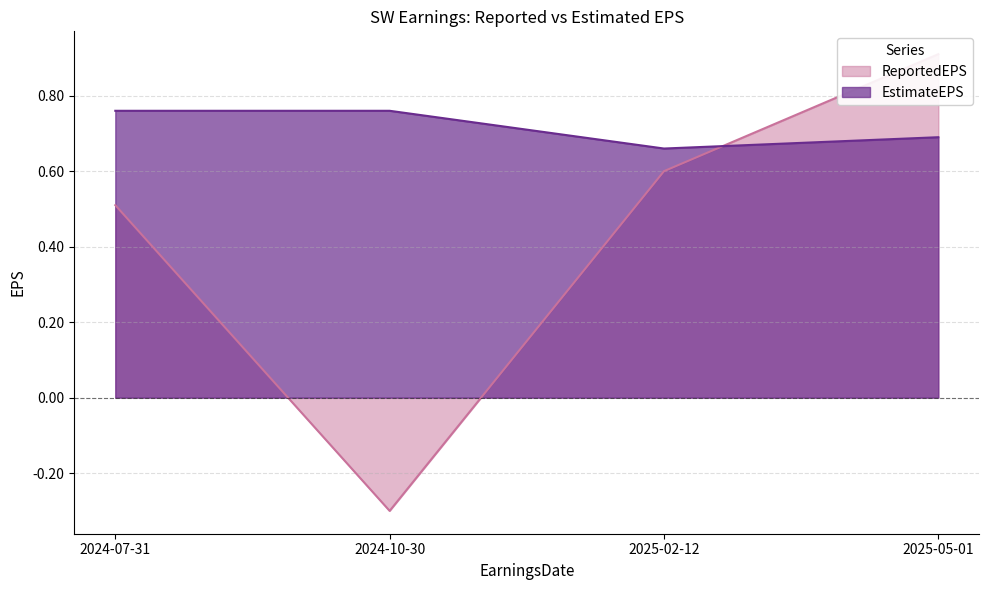

What is the value of the ReportedEPS point at the 4th from the left?

0.9